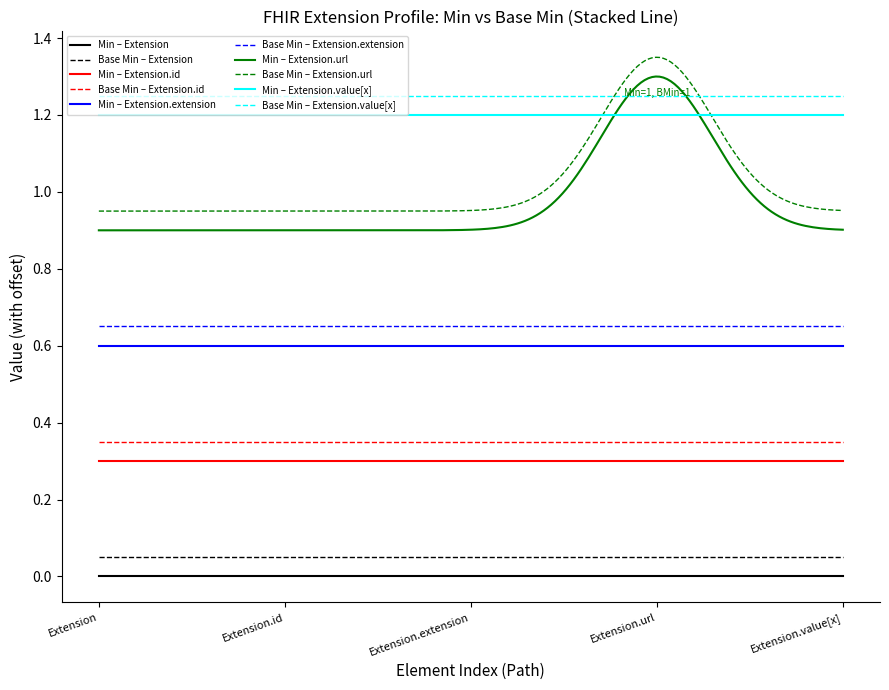

True or false: Base Min – Extension.extension and Base Min – Extension.url intersect in this chart.

False